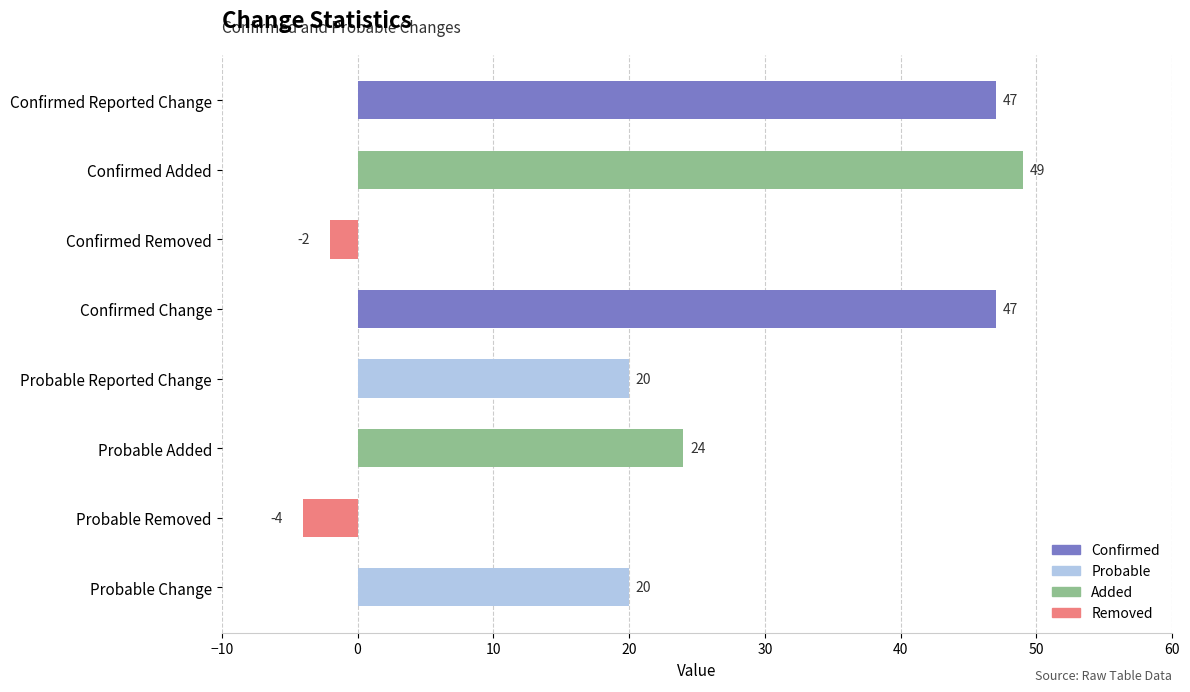

What is the approximate value at Probable Reported Change, to the nearest 5?

20